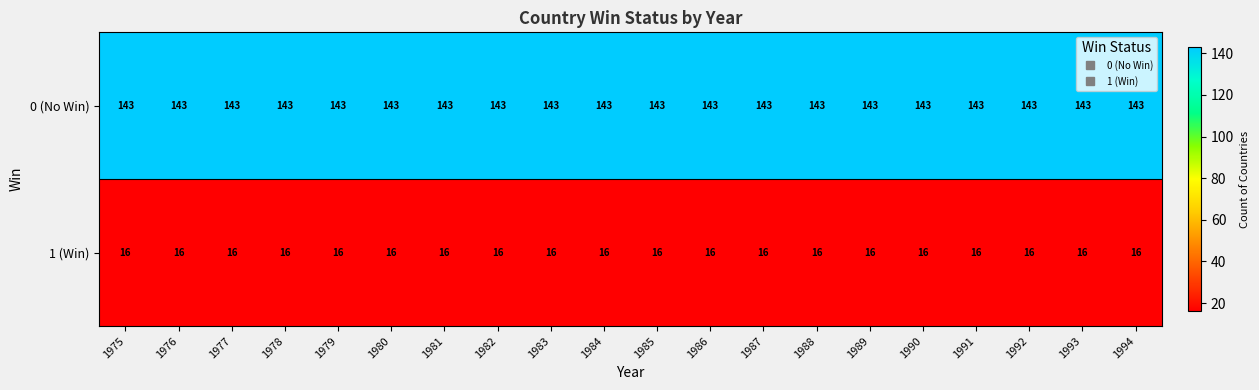

The 1 (Win) series shows 16 at 1994. True or false?

True